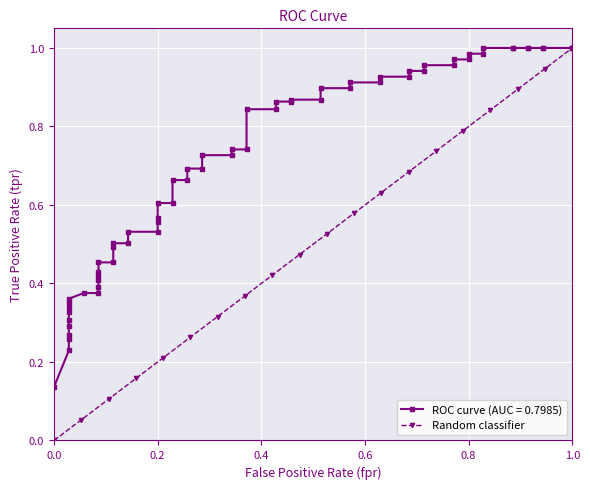

How many positive values does the Random classifier series have?

19